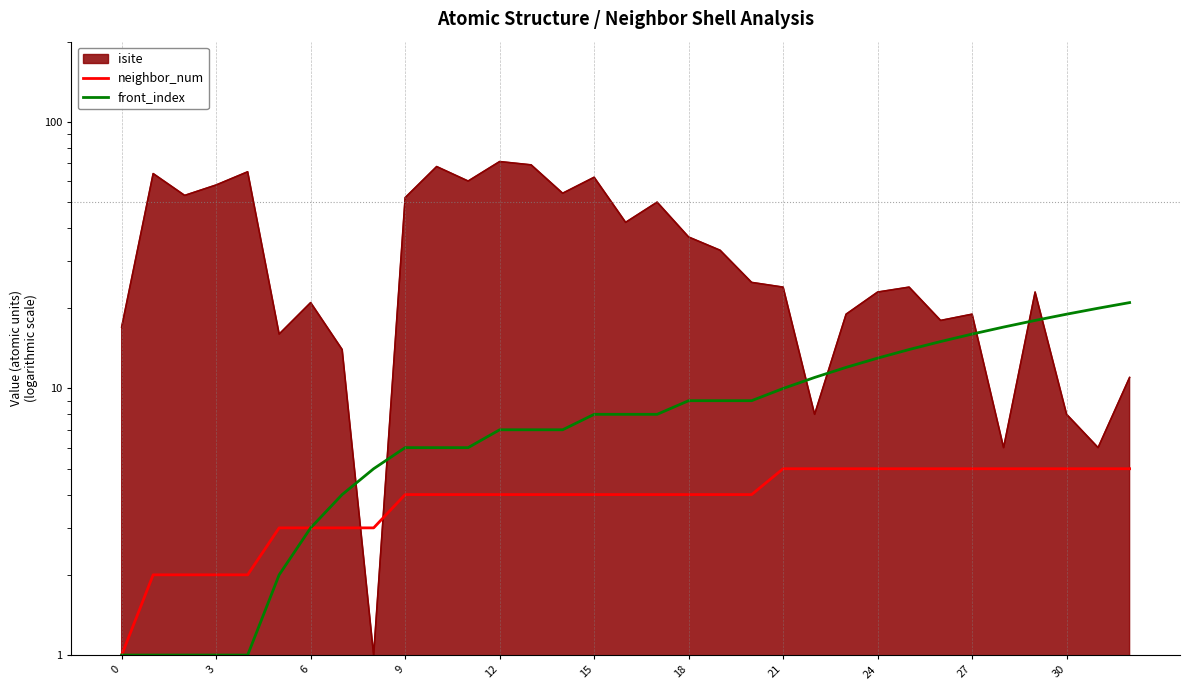

True or false: neighbor_num and front_index intersect in this chart.

False